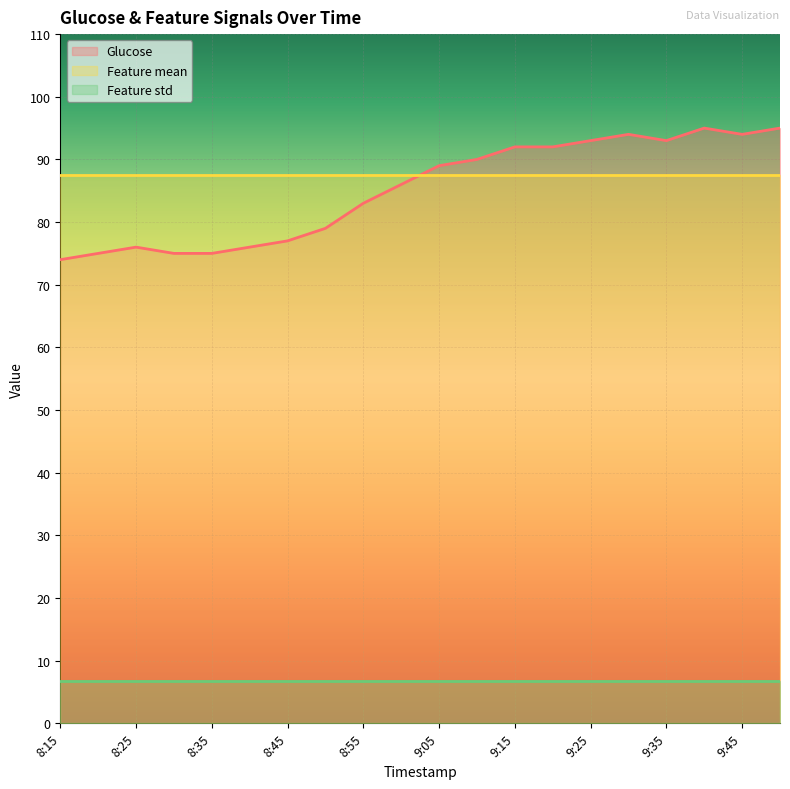

Where is Feature std nearest to the value 6?

8:15